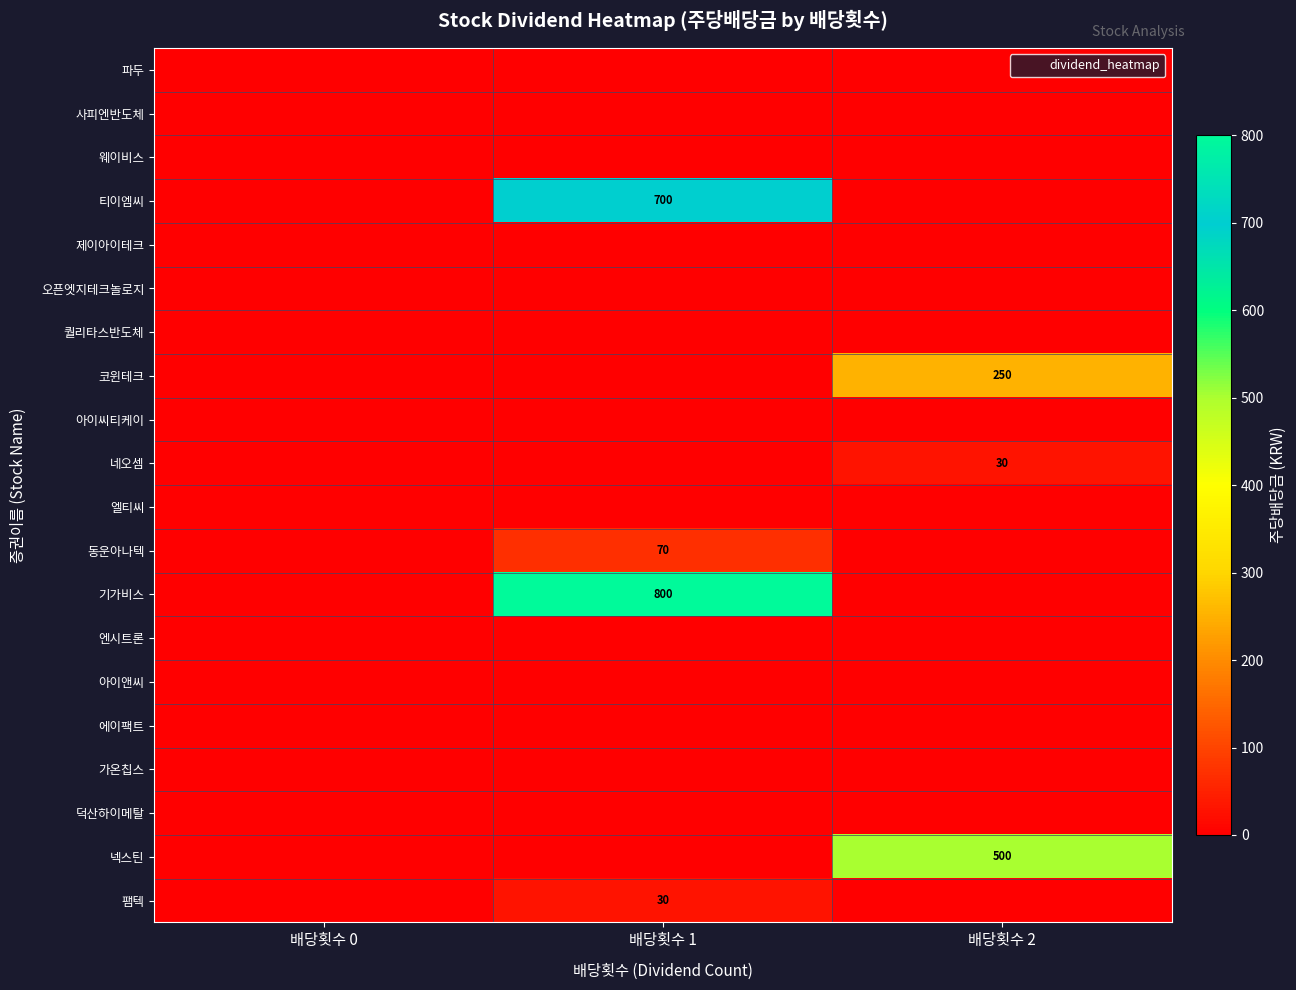

Between 배당횟수 1 and 배당횟수 0, which is larger?

배당횟수 1